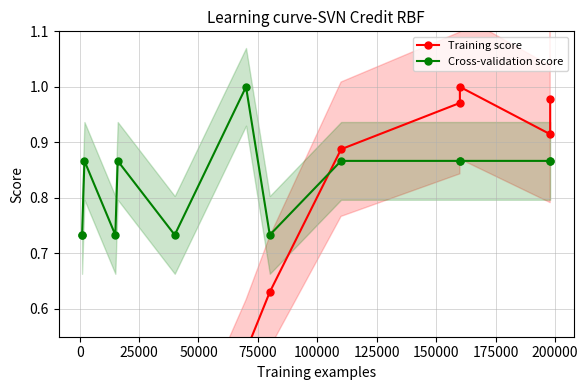

List the series in order of their peak value, lowest first.

Training score, Cross-validation score